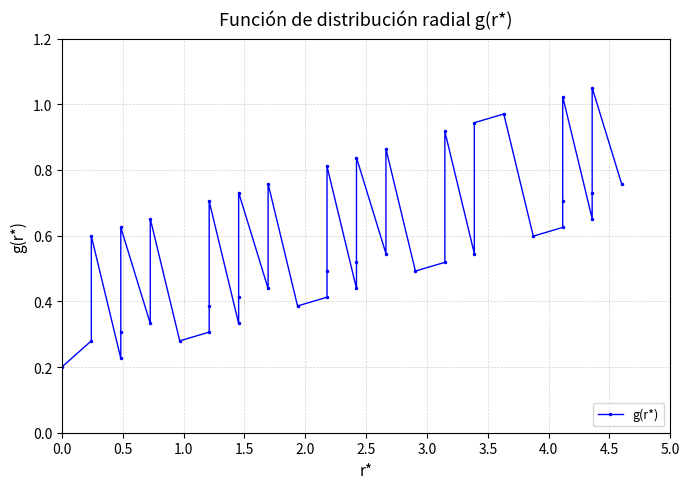

Reading right to left, transcribe all the data shown in this chart.

0.8	1.1	0.7	0.7	1.0	0.7	0.6	0.6	1.0	0.9	0.5	0.9	0.5	0.5	0.9	0.5	0.8	0.5	0.4	0.8	0.5	0.4	0.4	0.8	0.4	0.7	0.4	0.3	0.7	0.4	0.3	0.3	0.7	0.3	0.6	0.3	0.2	0.6	0.3	0.2